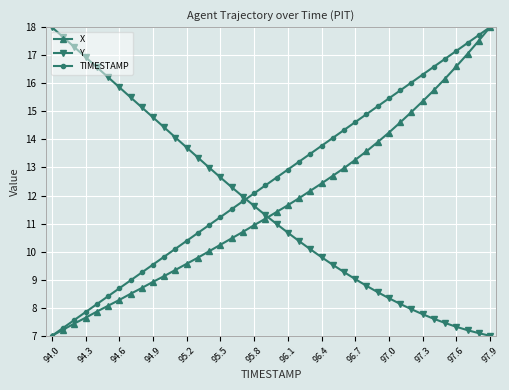

What is the value of the TIMESTAMP point at the 8th from the left?

9.0